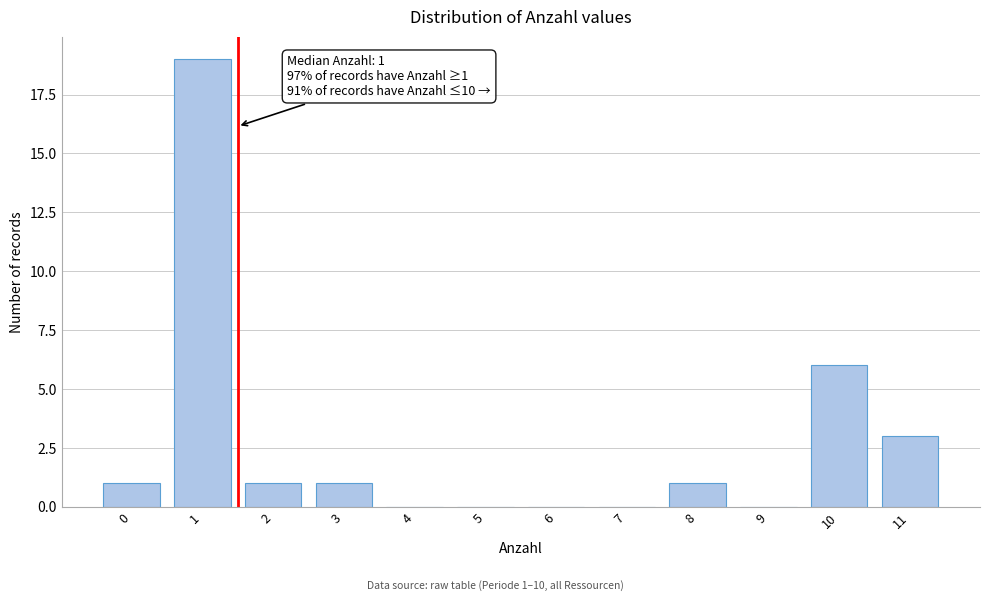

Reading right to left, list all the values displayed in this chart.

11=3	10=6	9=0	8=1	7=0	6=0	5=0	4=0	3=1	2=1	1=19	0=1